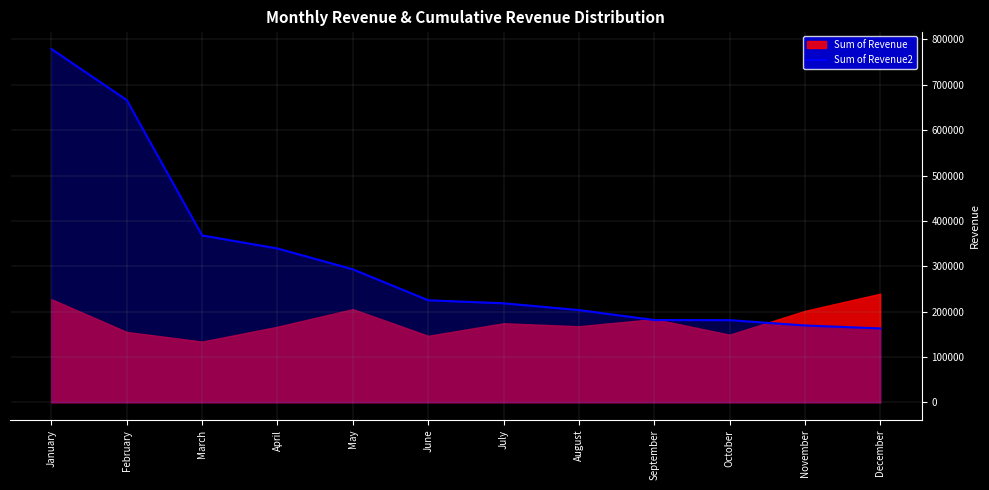

The Sum of Revenue2 series shows 310187.0 at September. True or false?

False